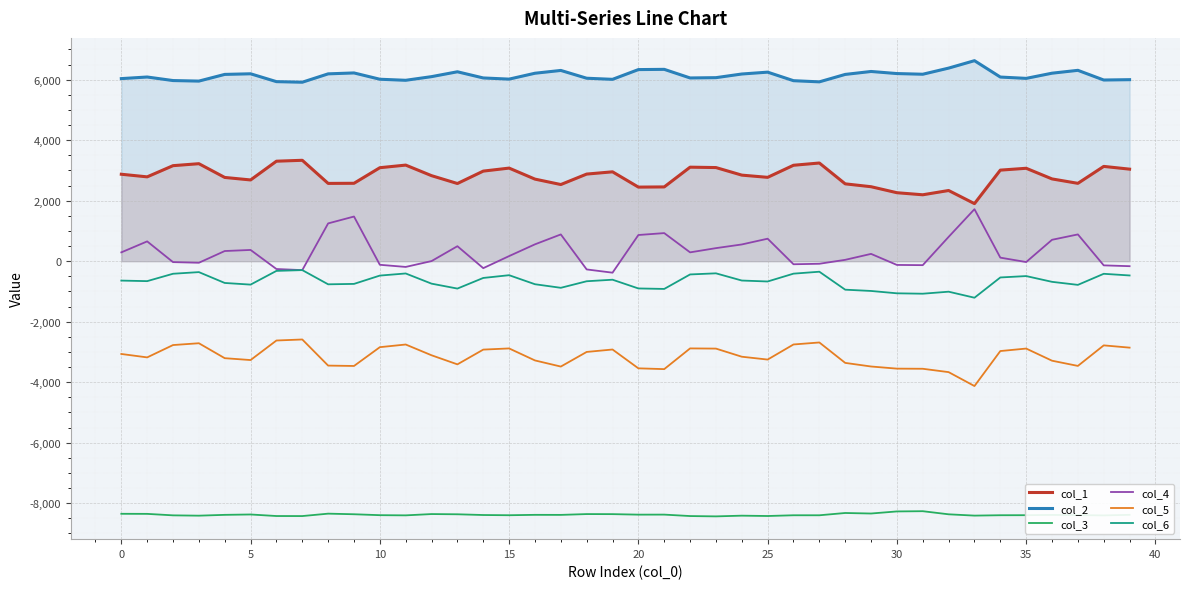

True or false: col_2 has a value of 2554.1 at 33.

False